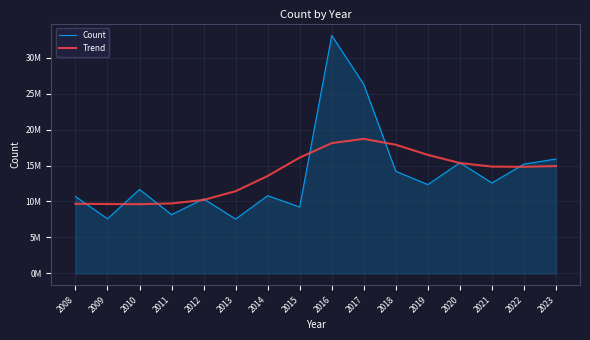

What are all the series names shown in the legend?

Count, Trend